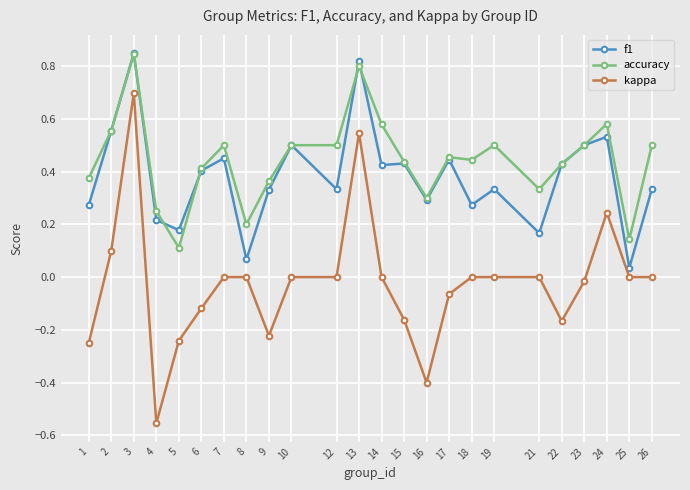

True or false: accuracy has a value of 0.1 at 22.

False